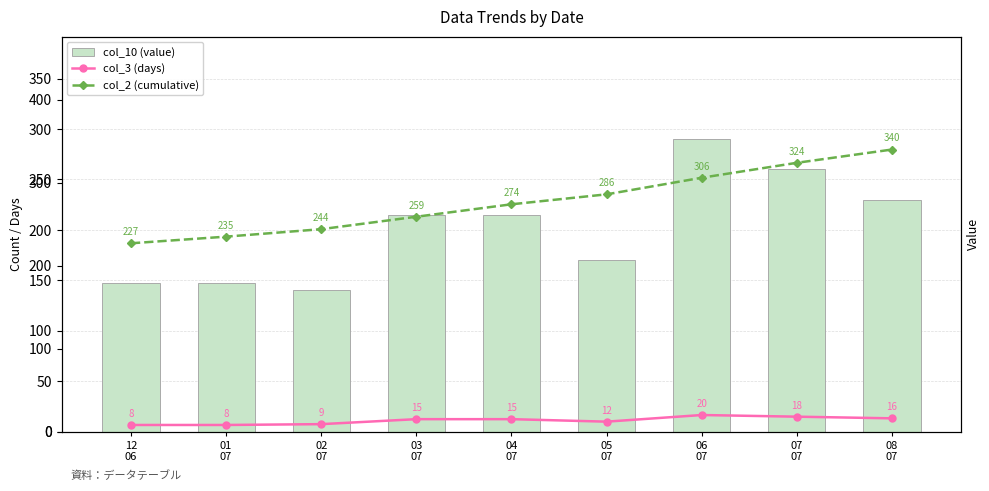

What is the average value of the col_10 (value) series?

202